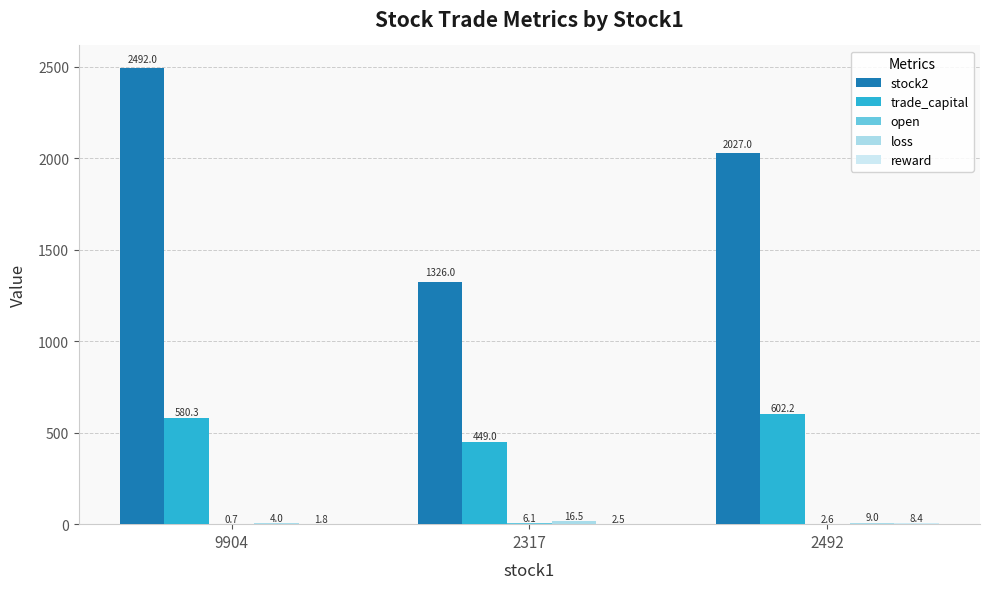

Which category has the lowest value in the trade_capital series?

2317